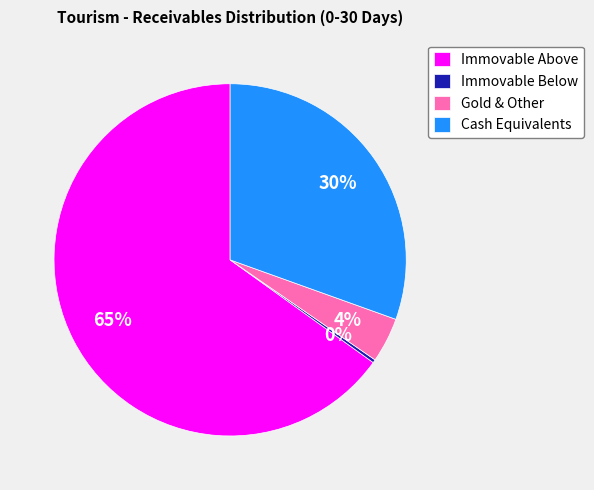

The Gold & Other slice represents 17% of the pie. True or false?

False